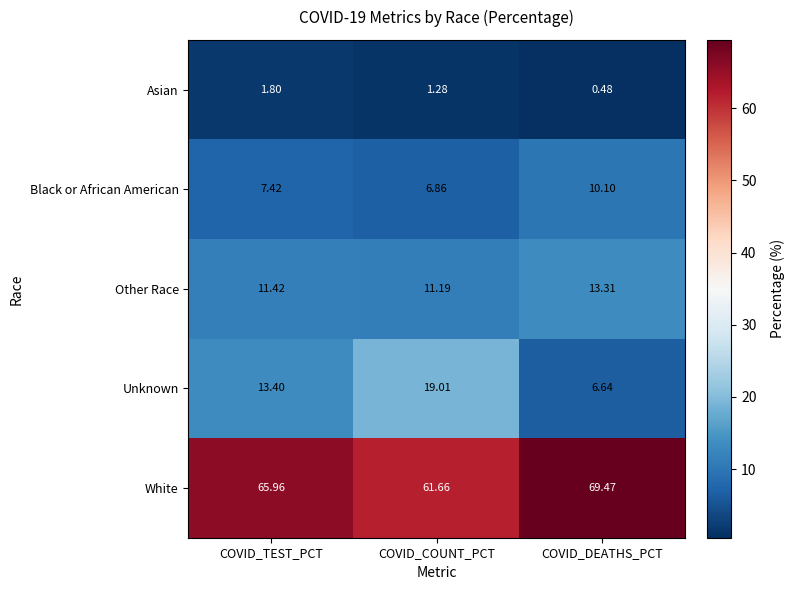

What is the total value across all series at COVID_TEST_PCT?

100.0